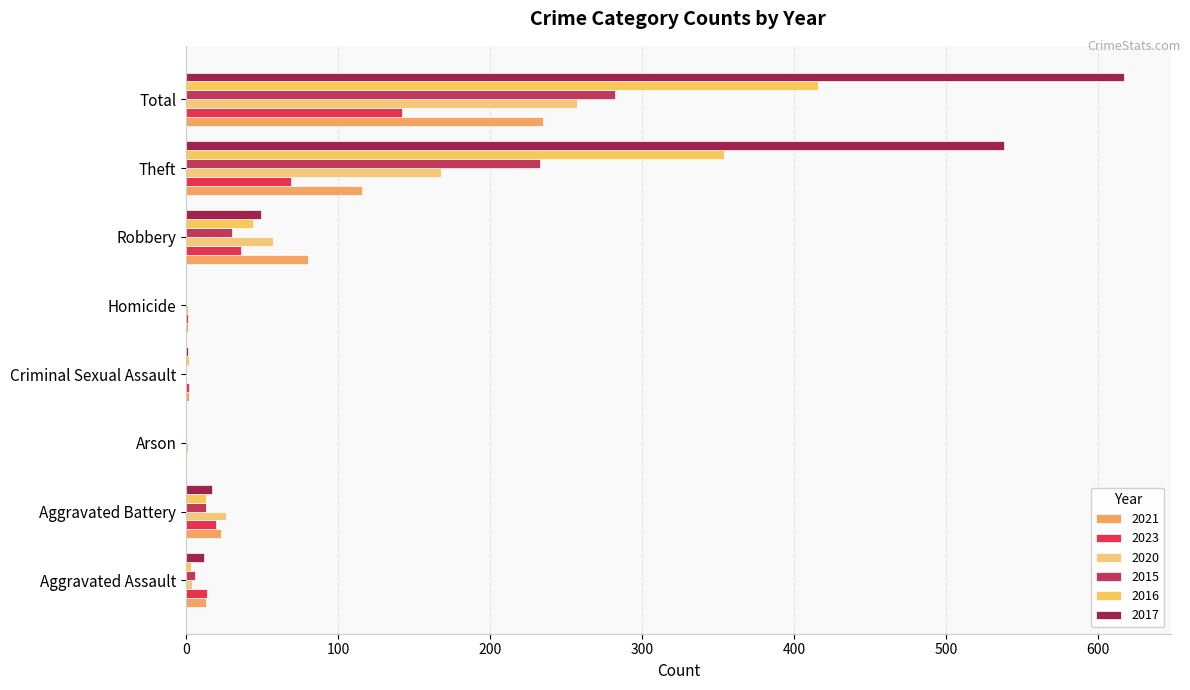

Which series has the largest total across all categories?

2017